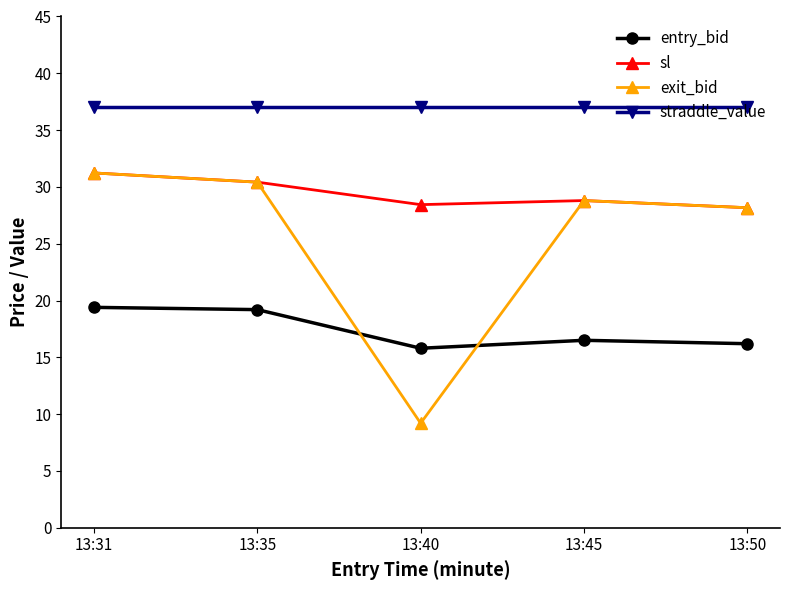

Which series changed the most between 13:35 and 13:40?

exit_bid